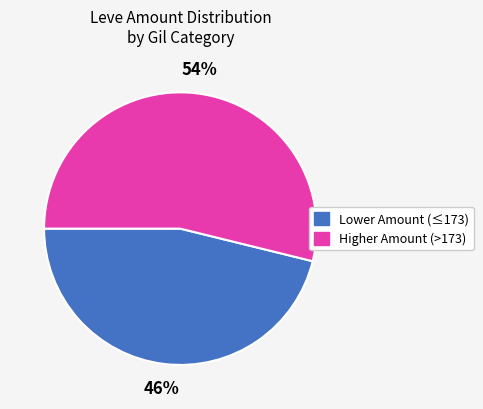

What percentage is the 46% slice, to the nearest percent?

46%